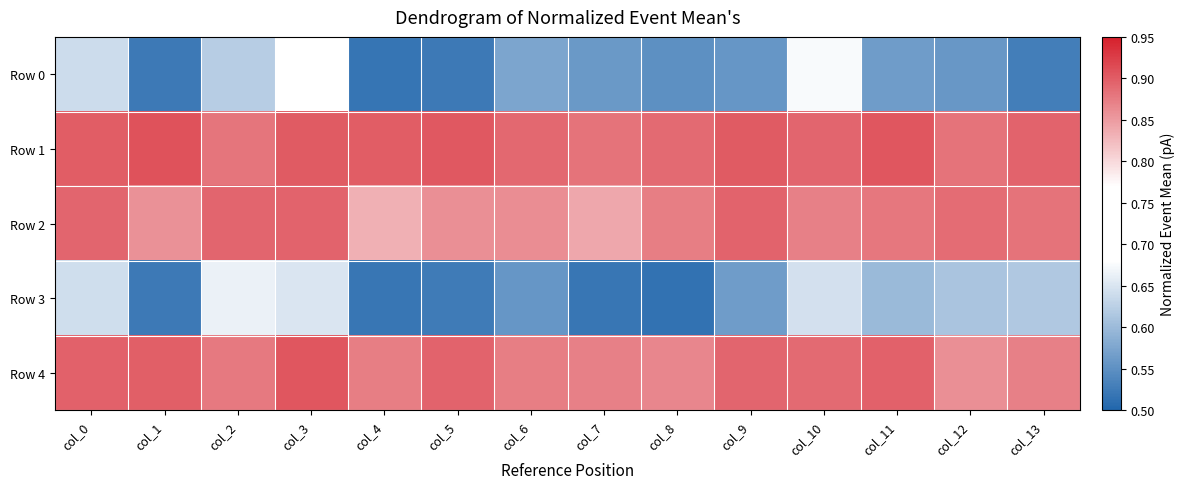

At which category is the sum across all series the highest?

col_3